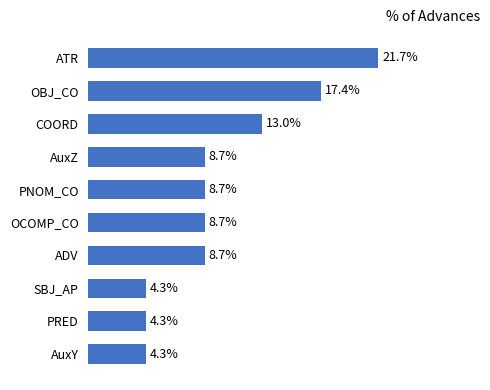

Does the chart contain stacked bars?

No